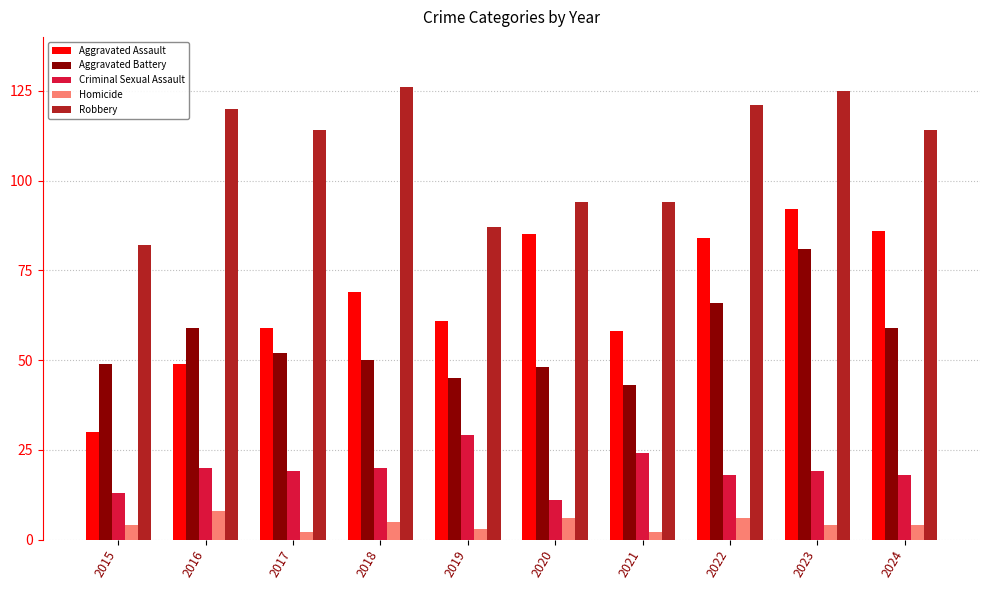

Which series has the largest total across all categories?

Robbery